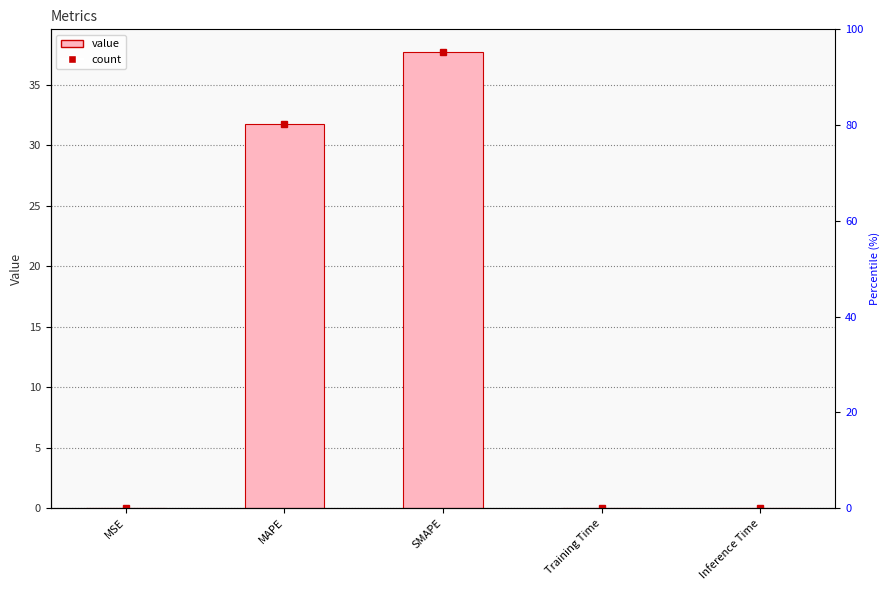

At which category does the chart reach its minimum across all series?

MSE